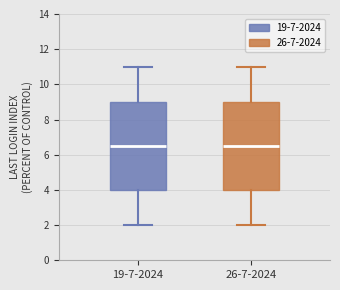

Reading left to right, transcribe this box plot: for each box, give where its median line is, the range the box spans, and where its two whiskers end, as read against the y-axis. The values are not printed on the chart, so give them approximately, as read against the axis.

19-7-2024: median 6.6, box 4.0 to 9.0, whiskers 2.0 to 11.0
26-7-2024: median 6.6, box 4.0 to 9.0, whiskers 2.0 to 11.0